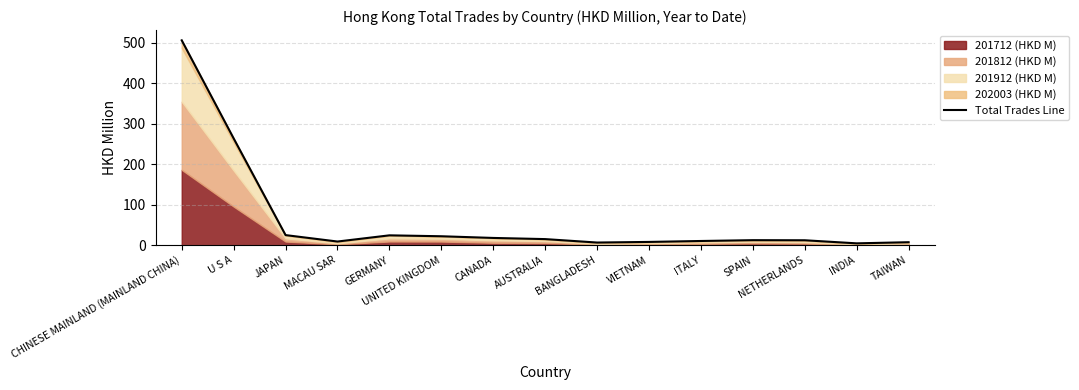

Between INDIA and ITALY, which is larger?

ITALY